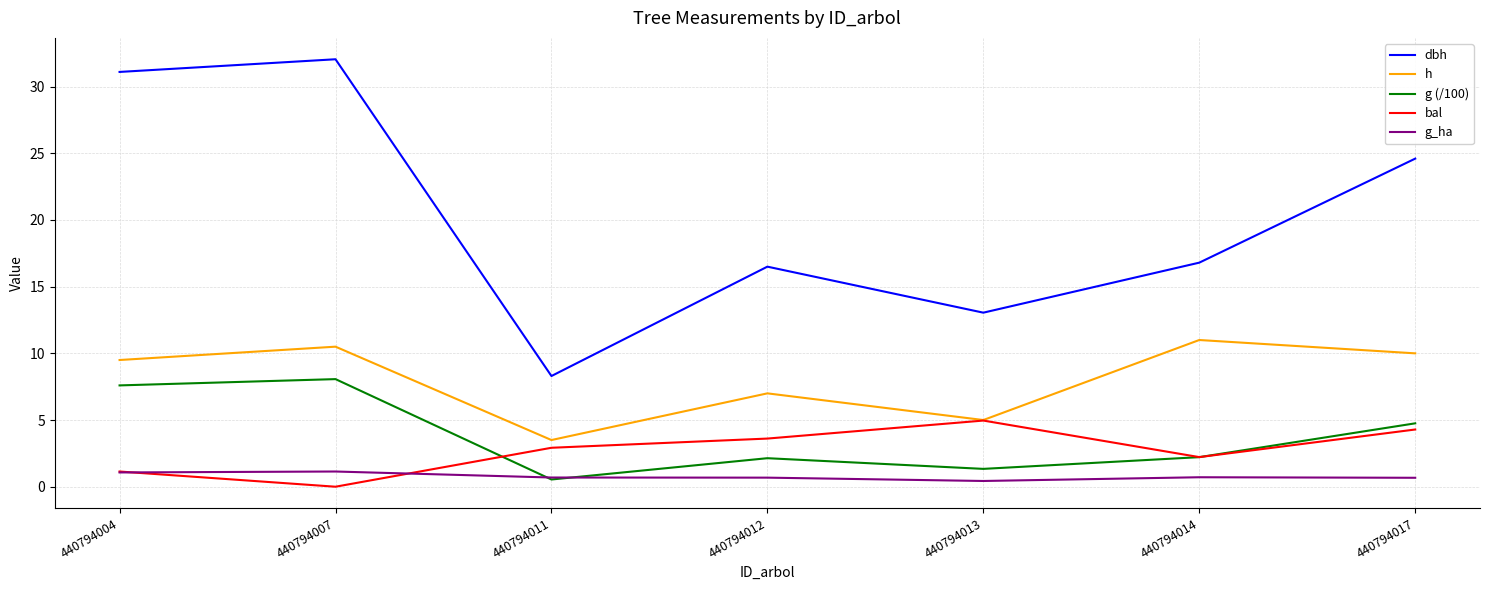

How many interior local valleys does the bal series have?

2